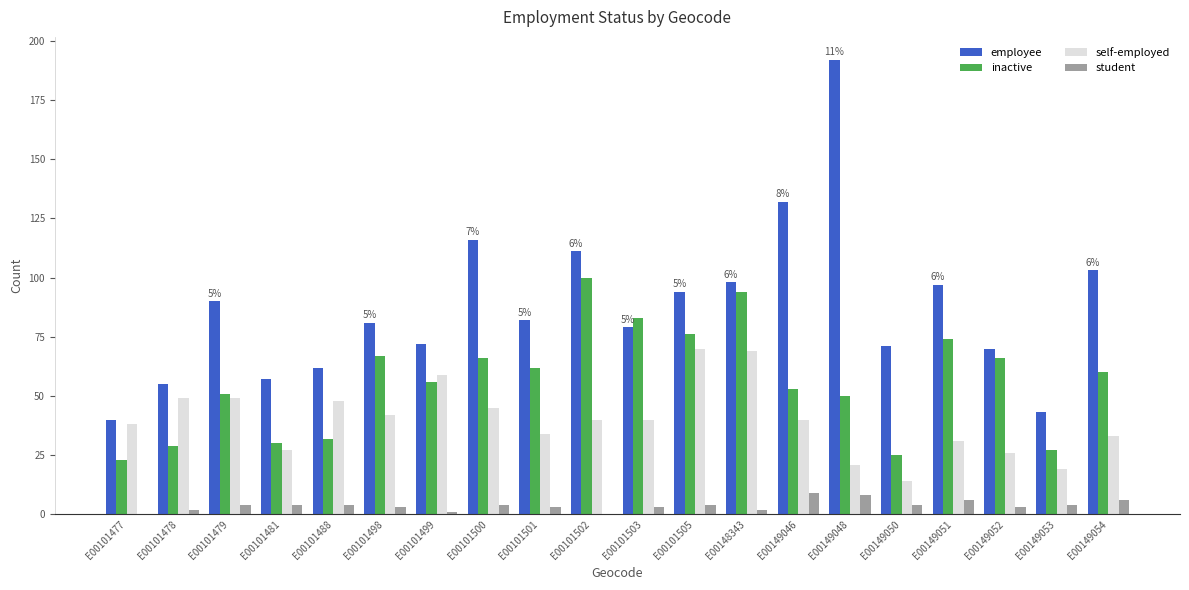

Which series changed the most between E00101479 and E00149052?

self-employed